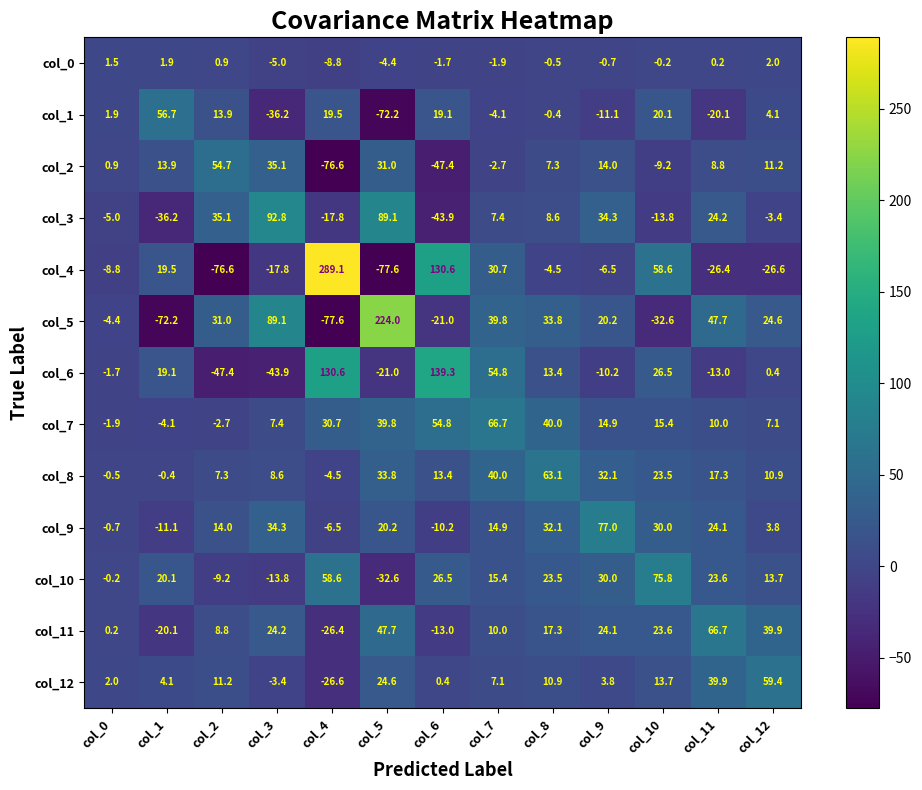

True or false: col_7 has a value of 61.3 at col_5.

False